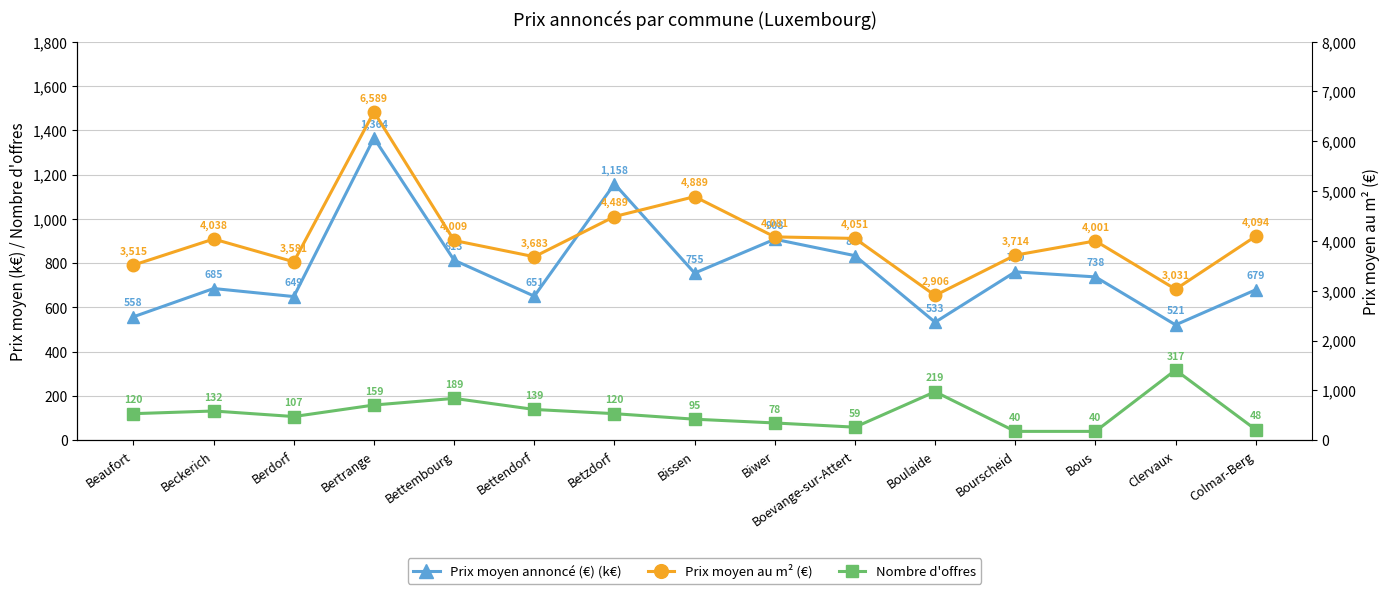

True or false: Prix moyen au m² (€) and Prix moyen annoncé (€) (k€) intersect in this chart.

False